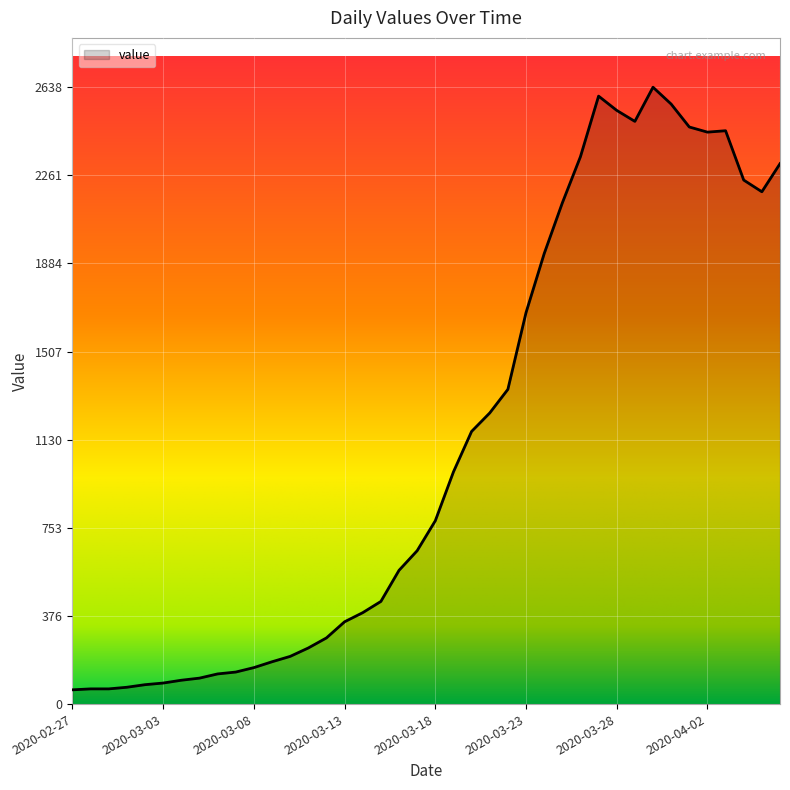

What is the difference between the maximum and minimum values?

2577